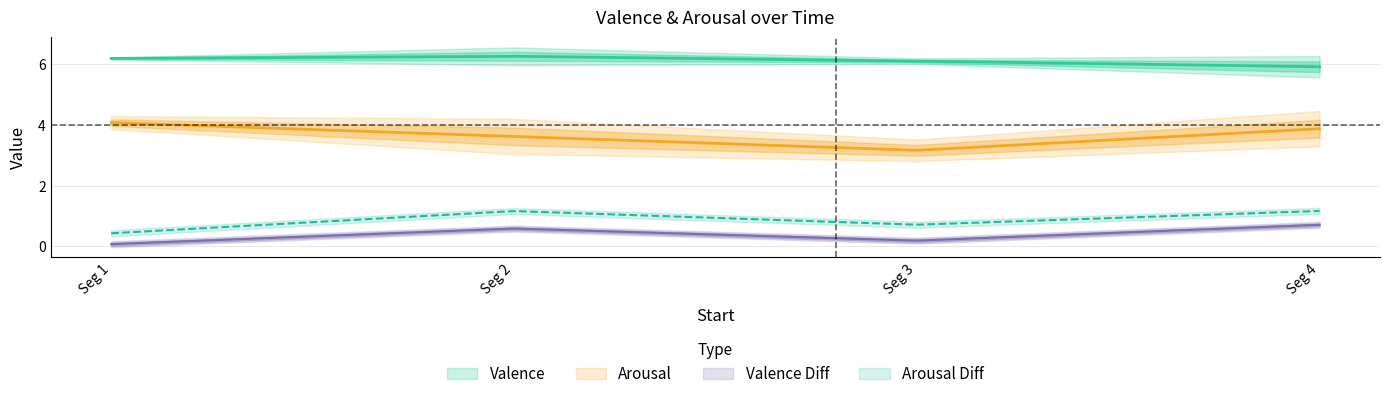

How many Arousal Diff values are between 0 and 1?

2